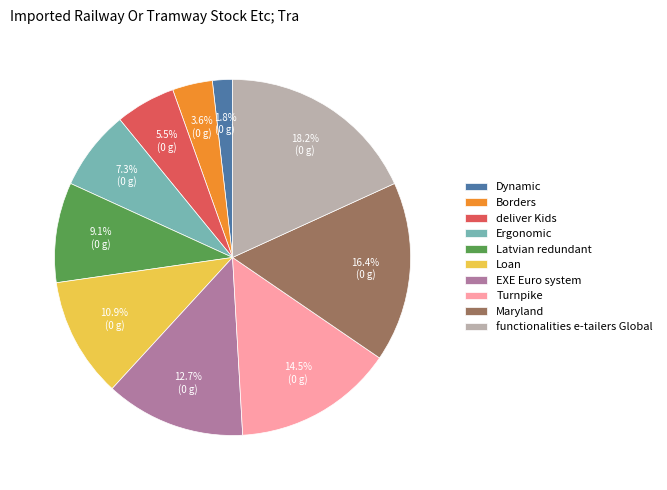

What is the ratio of the value at Turnpike to the value at Latvian redundant?

1.6